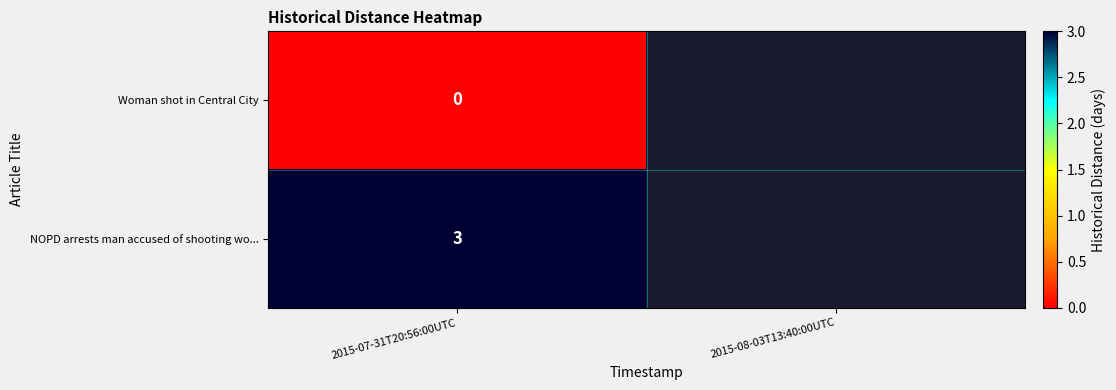

Which has a higher value, 2015-07-31T20:56:00UTC or 2015-08-03T13:40:00UTC?

2015-08-03T13:40:00UTC